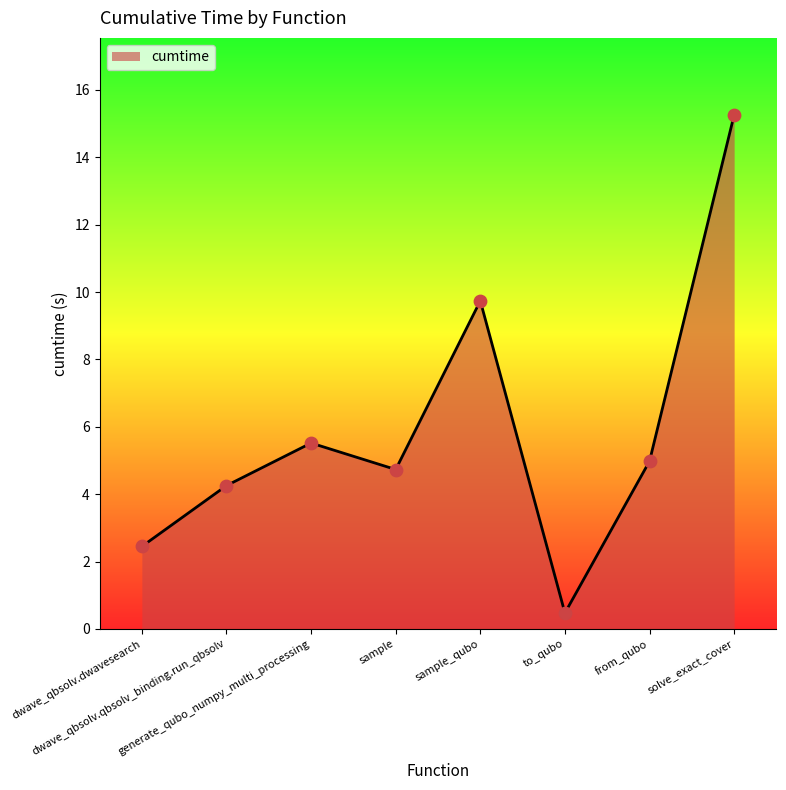

What is the ratio of the value at dwave_qbsolv.dwavesearch to the value at solve_exact_cover?

0.2